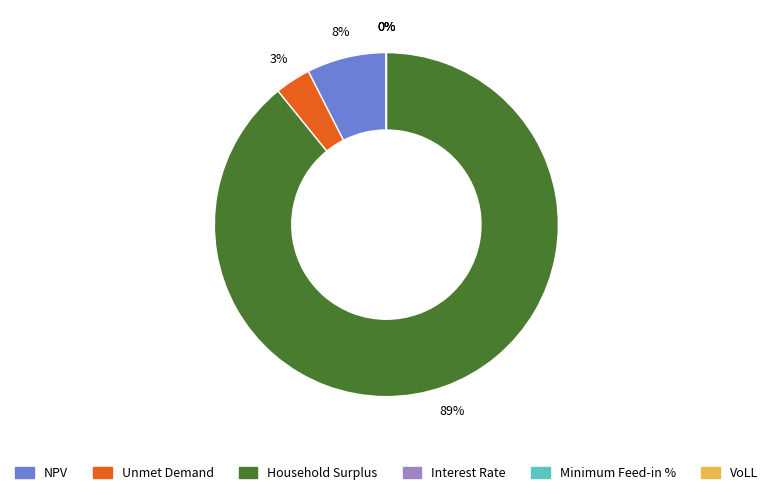

To the nearest percent, what is the combined percentage of Household Surplus and VoLL?

89%